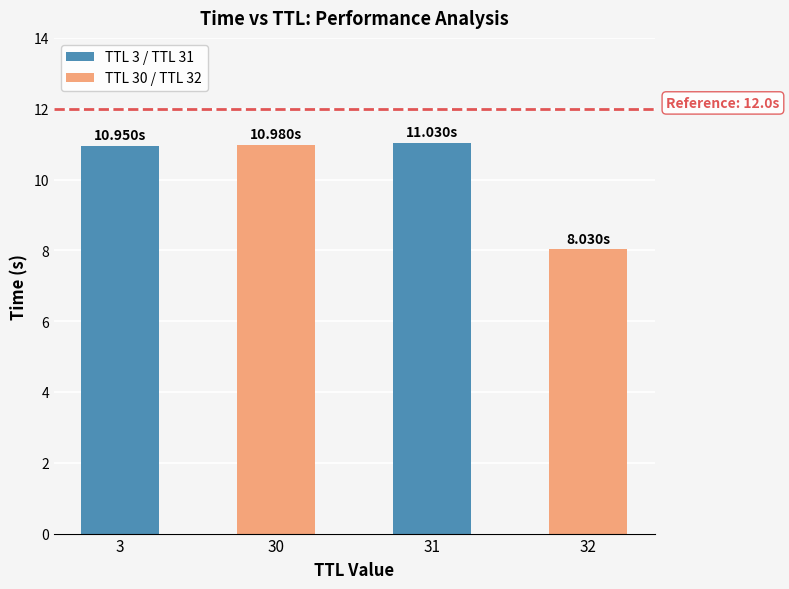

What is the sum of the values at 30 and 31?

22.0